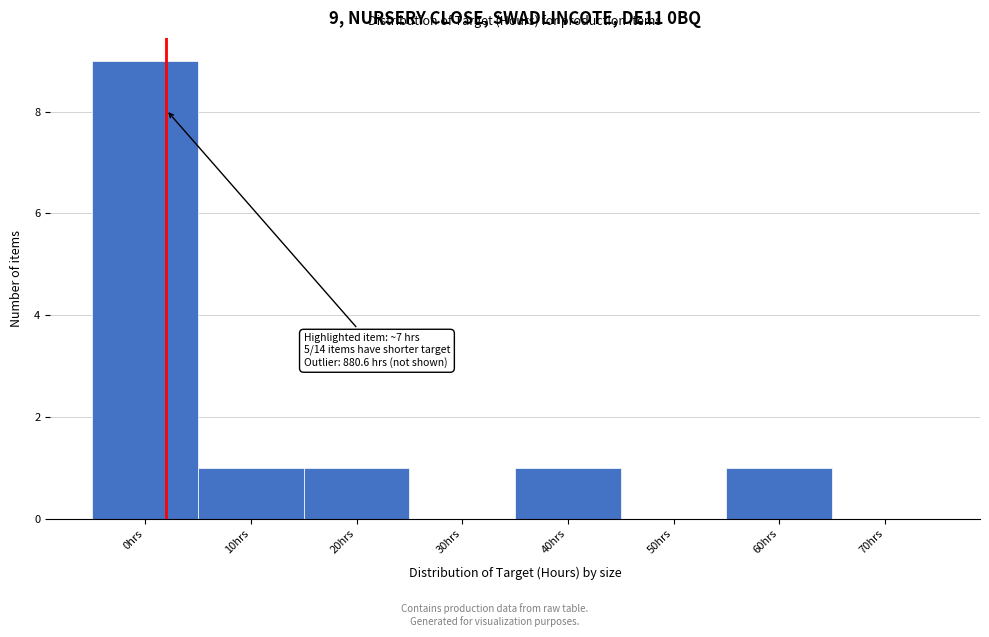

Reading left to right, transcribe all the data shown in this chart.

0hrs=9	10hrs=1	20hrs=1	30hrs=0	40hrs=1	50hrs=0	60hrs=1	70hrs=0